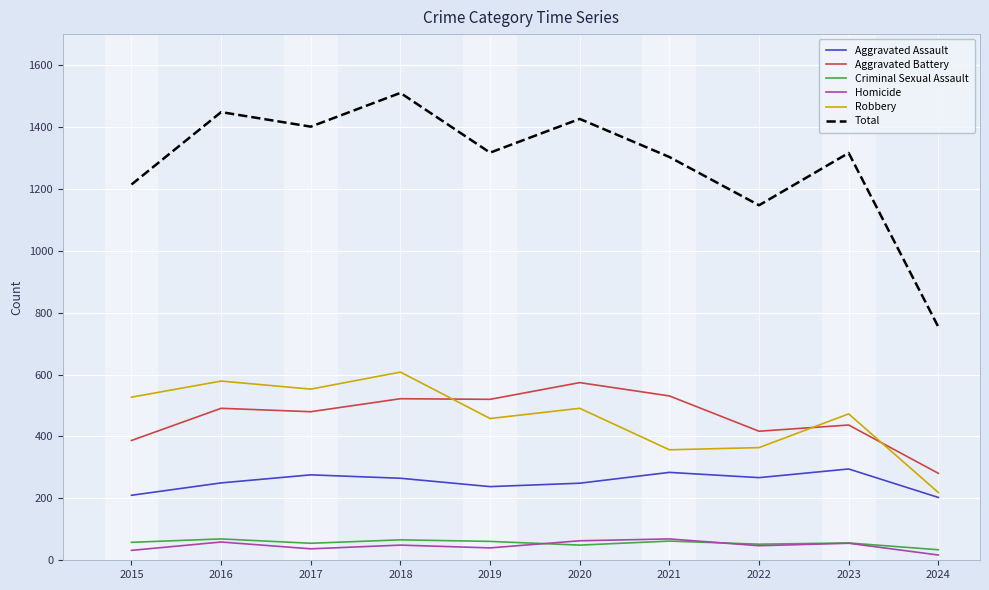

The value of Aggravated Assault at 2024 is 203. True or false?

True